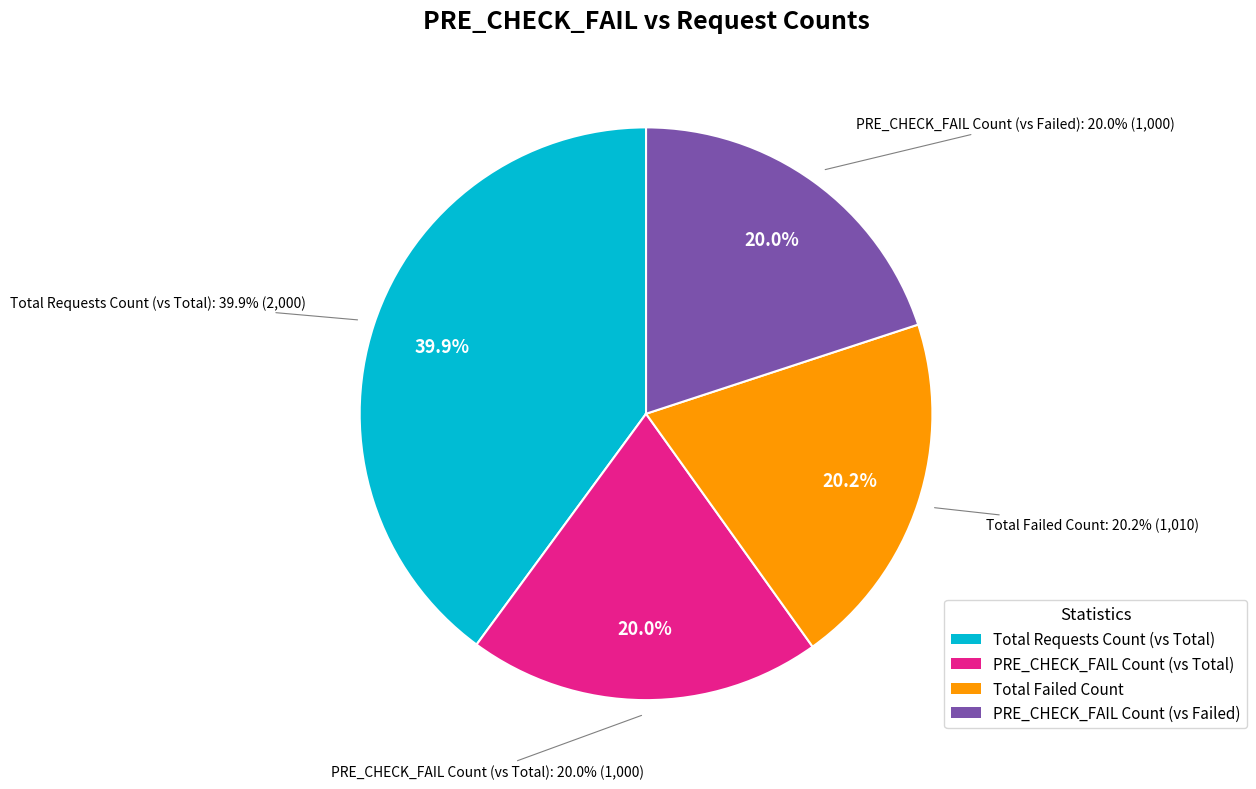

The PRE_CHECK_FAIL Count (vs Total) slice represents 25% of the pie. True or false?

False